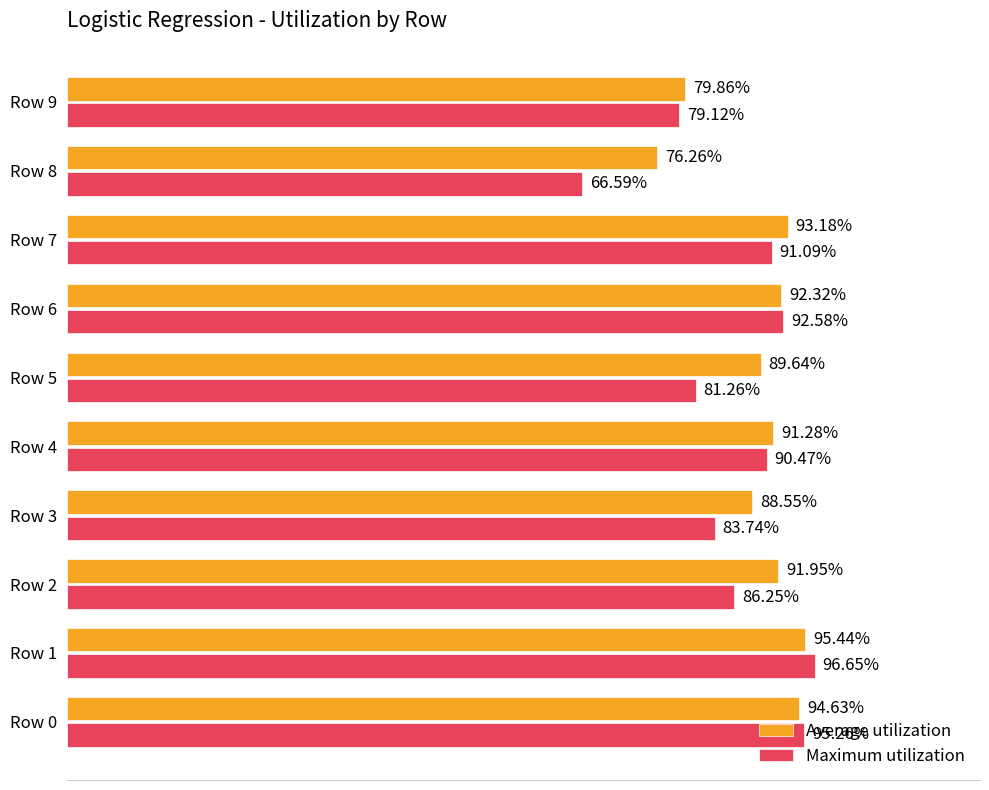

What are all the series names shown in the legend?

Average utilization, Maximum utilization